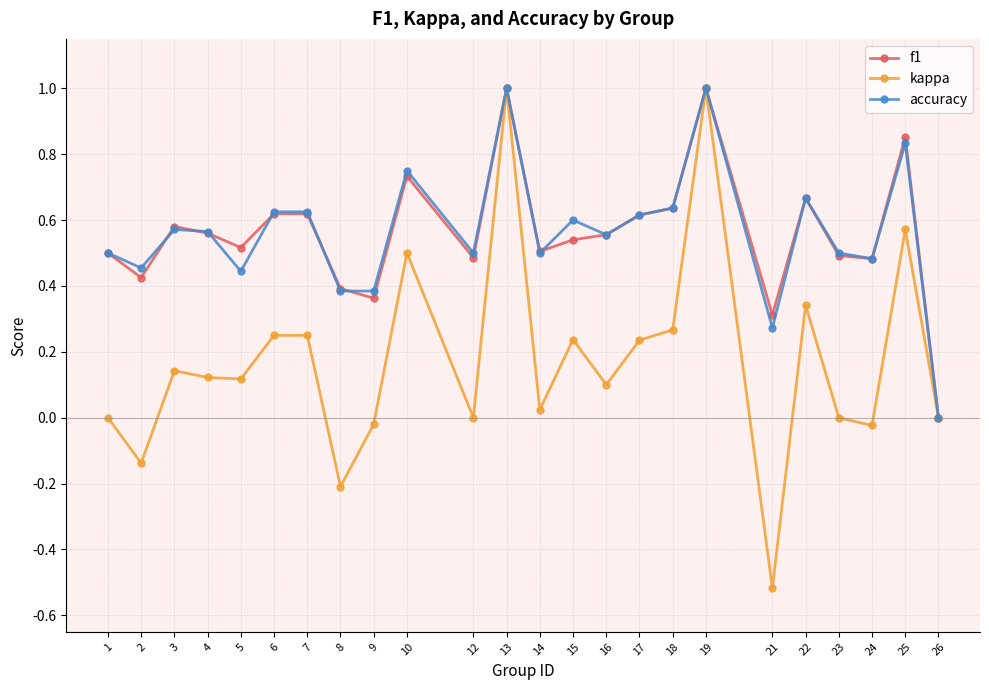

Which series has the widest spread of values?

kappa